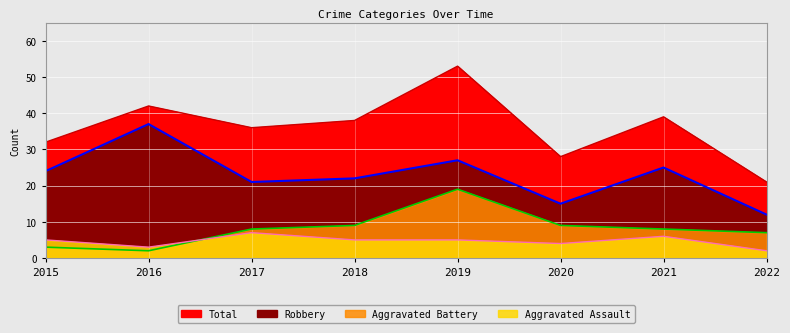

Is it true that Aggravated Assault equals 3 at 2016?

True